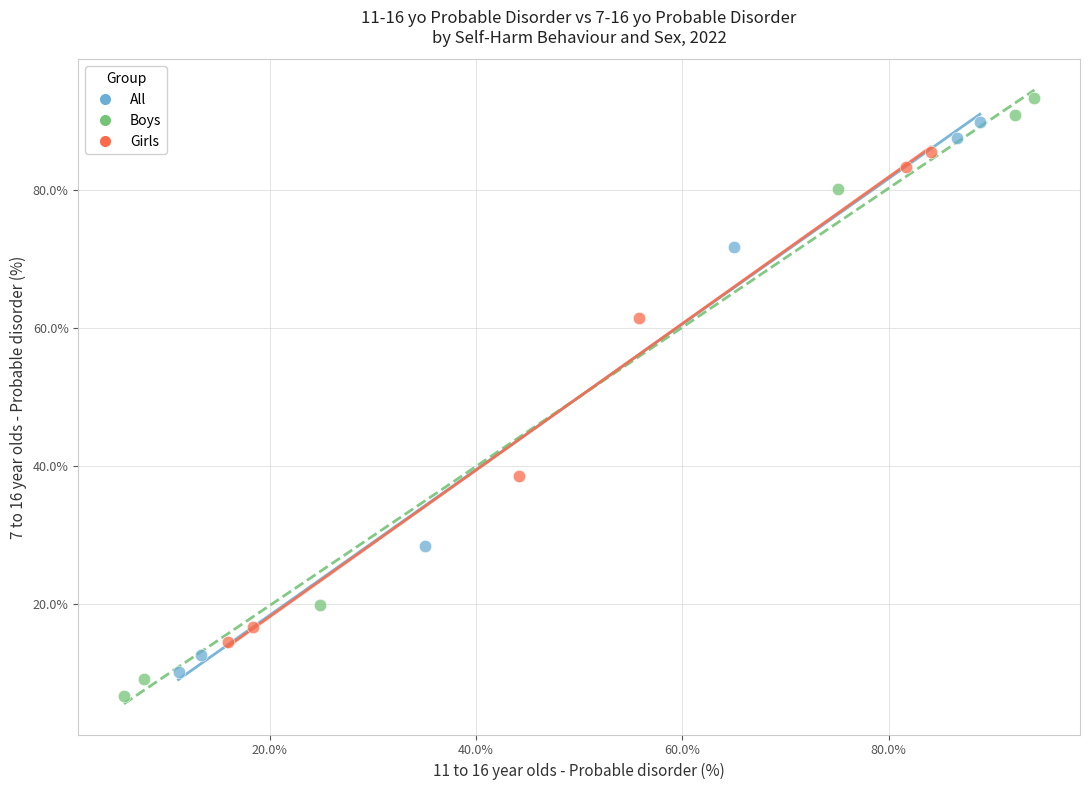

What are all the series names shown in the legend?

All, Boys, Girls